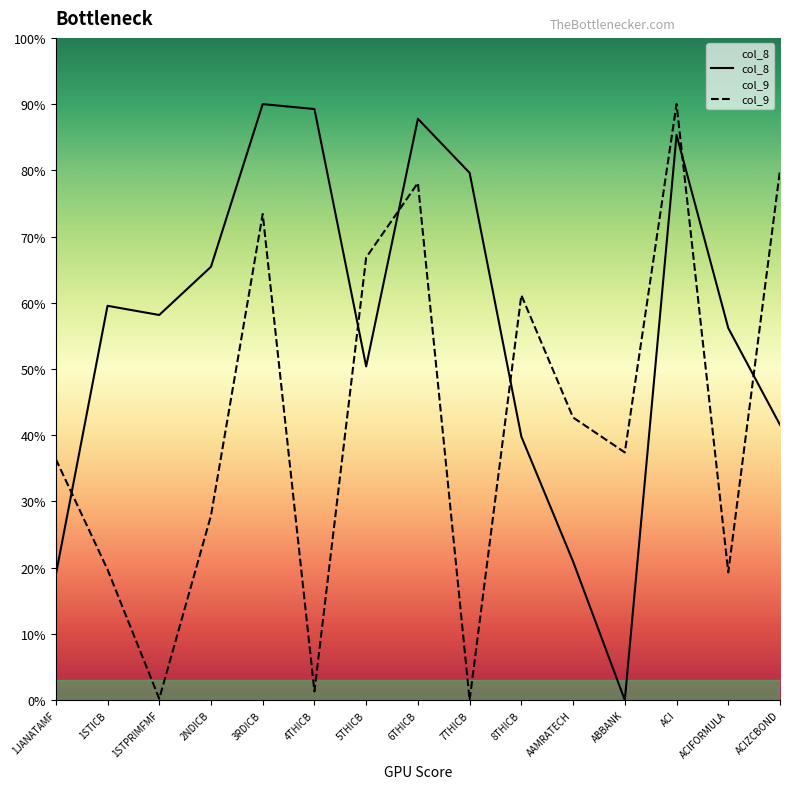

True or false: col_8 has a value of 40.0 at ABBANK.

False